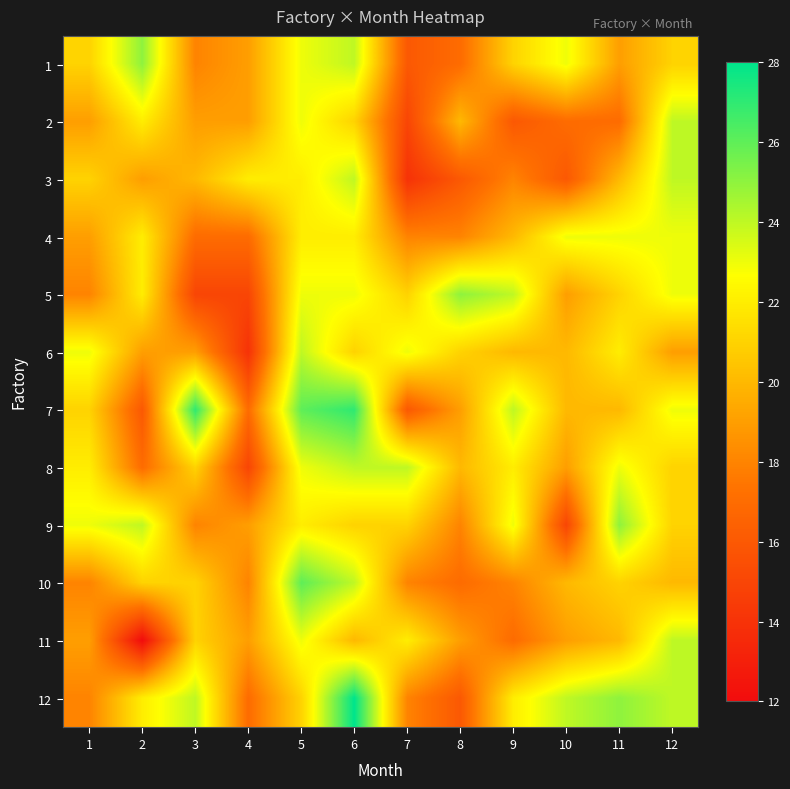

List the series in order of their peak value, highest first.

12, 7, 10, 1, 5, 9, 2, 3, 6, 8, 11, 4